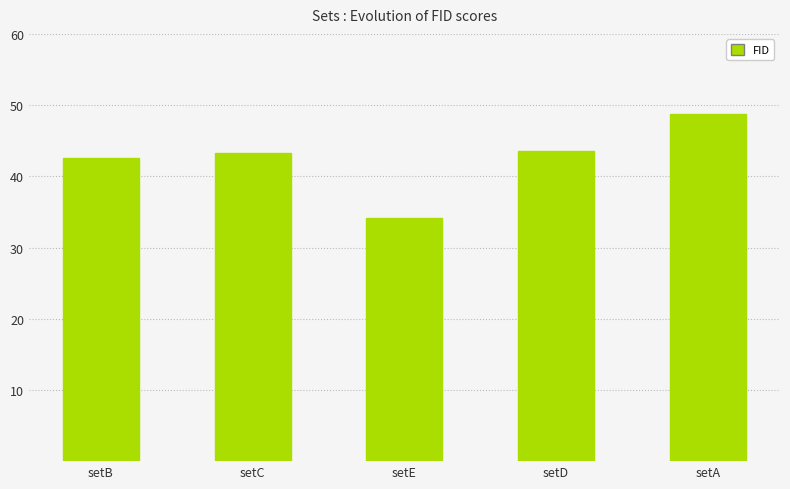

What is the difference between the maximum and minimum values?

14.5